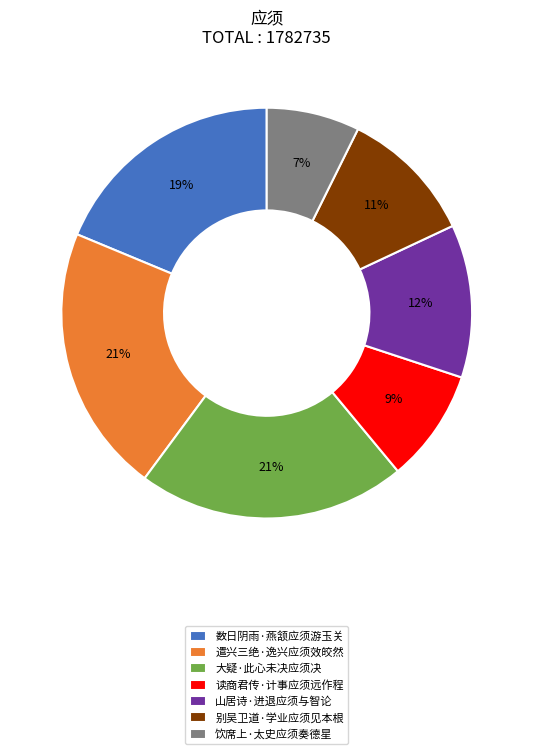

How many segments does this pie chart have?

7